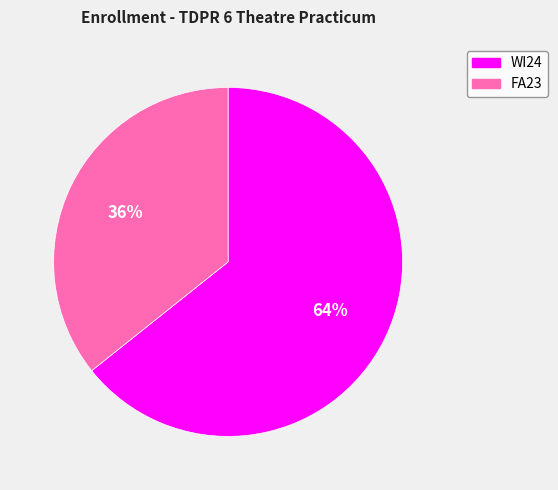

To the nearest percent, what is the average slice percentage?

50%